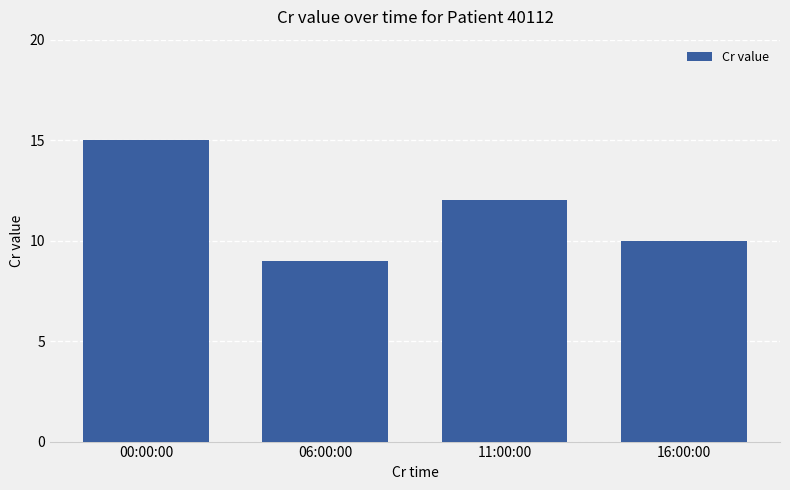

Read the value at 06:00:00.

9